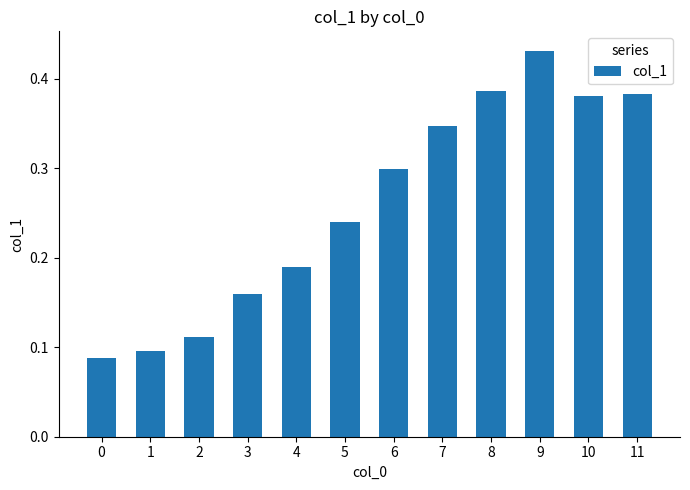

True or false: the data shows 0.3 at 4.

False